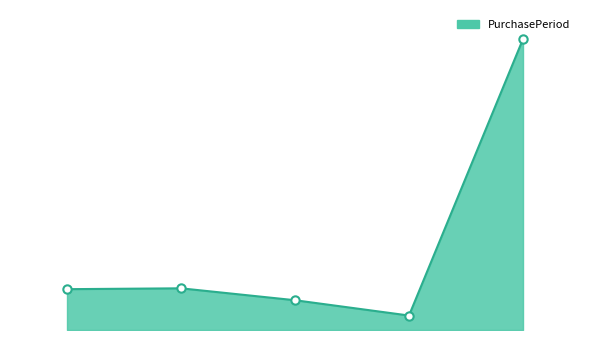

List the labels in order of value, largest first.

2017-12-06, 2016-11-07, 2016-09-19, 2016-12-12, 2016-12-29